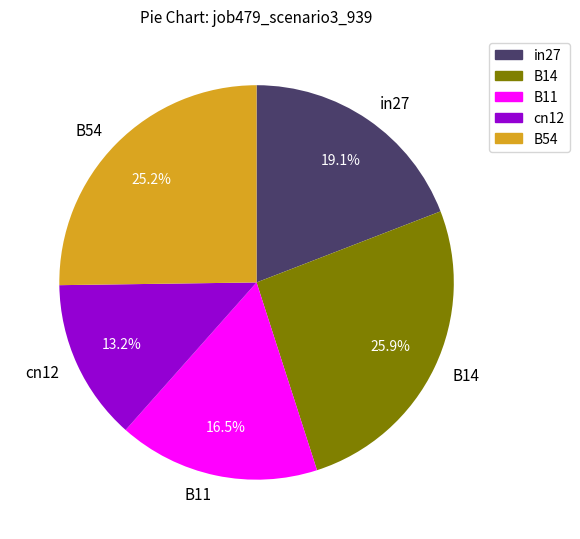

To the nearest percent, what is the combined percentage of B11 and B14?

42%